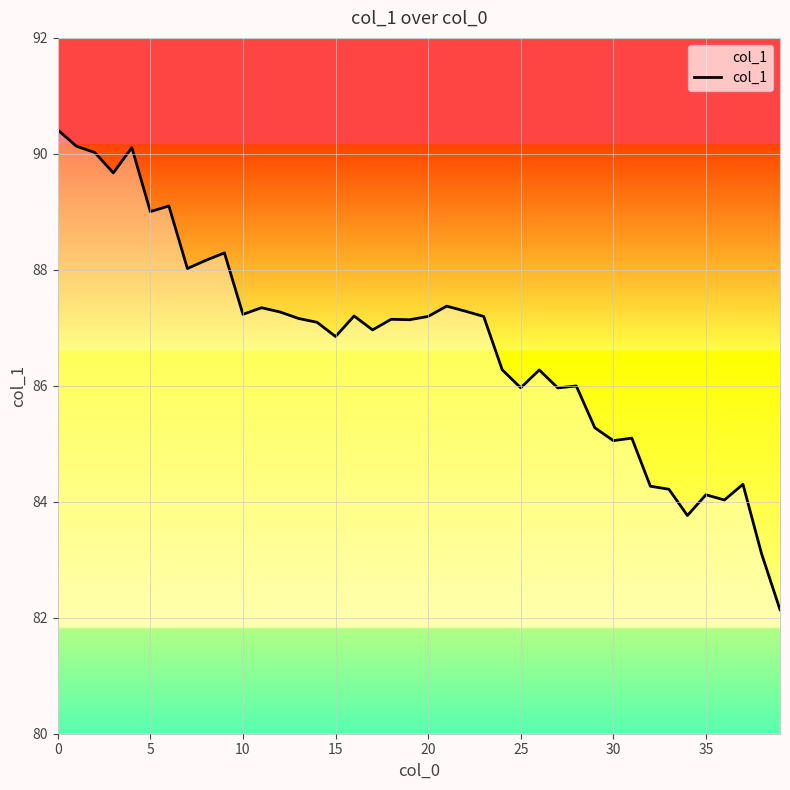

What is the difference between the maximum and second lowest values?

7.3